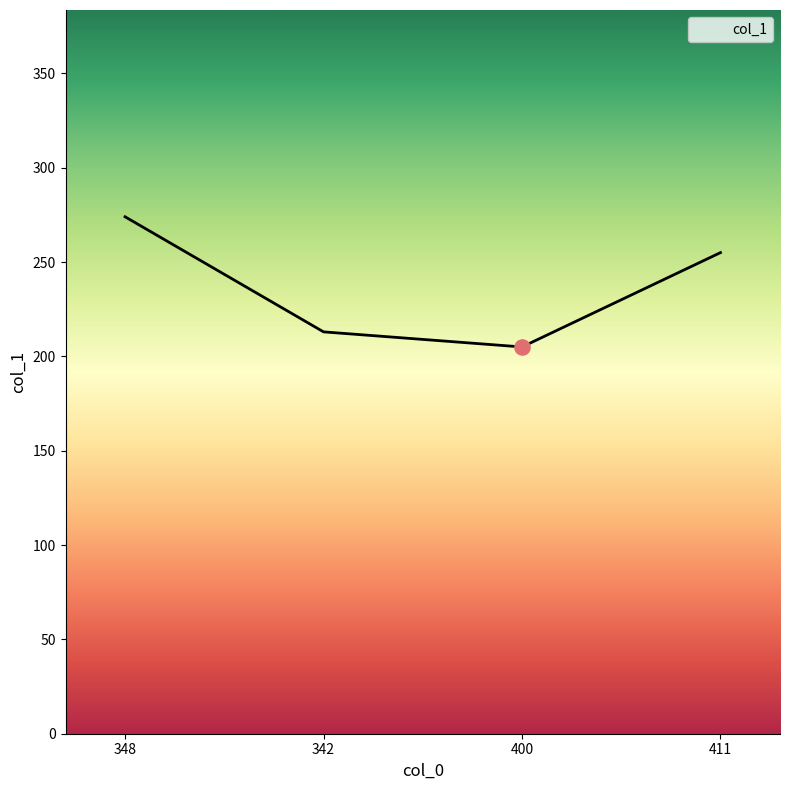

Approximately how many times larger is the value at 400 compared to 411?

0.8